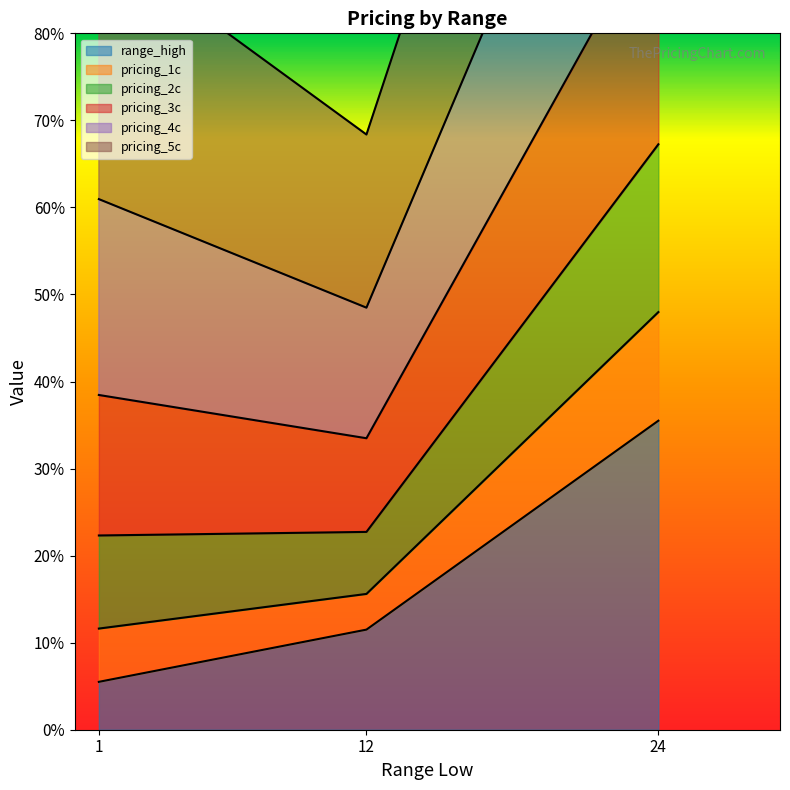

The value of range_high at 24 is 17.3. True or false?

False